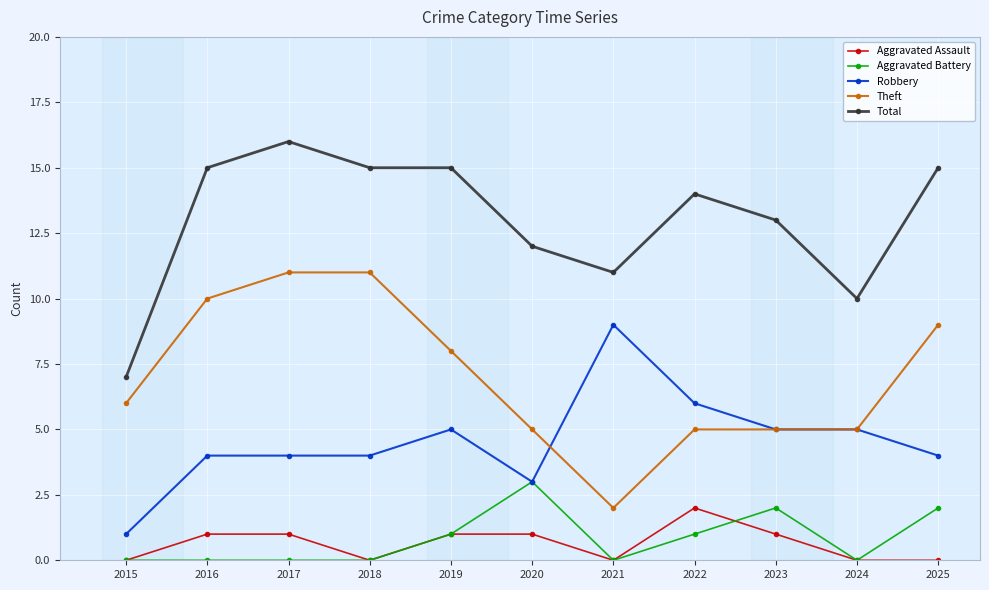

How many lines are shown in the chart?

5